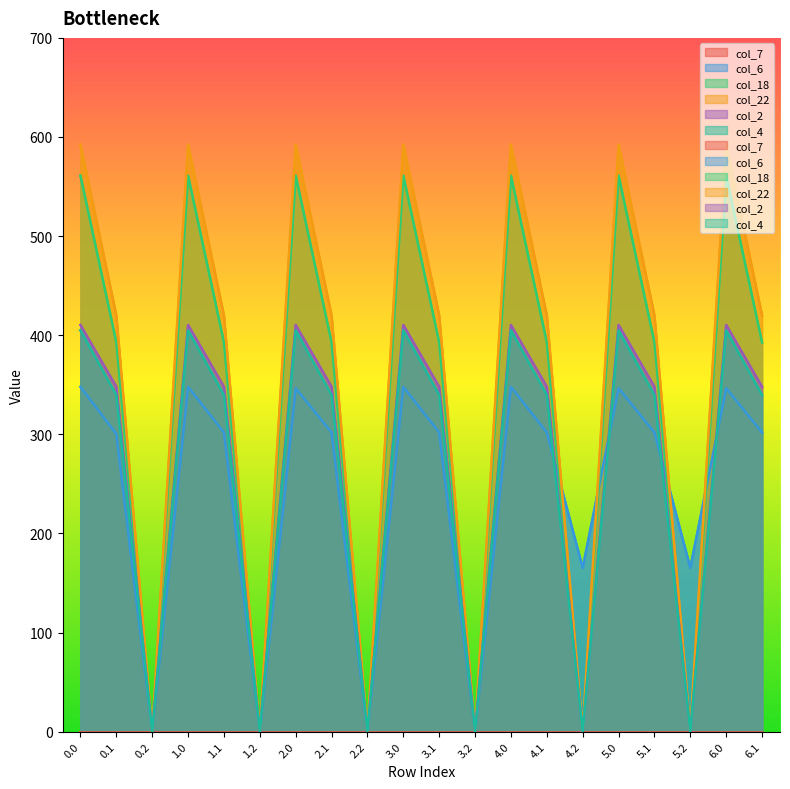

Which category has the lowest value in the col_6 series?

0.2